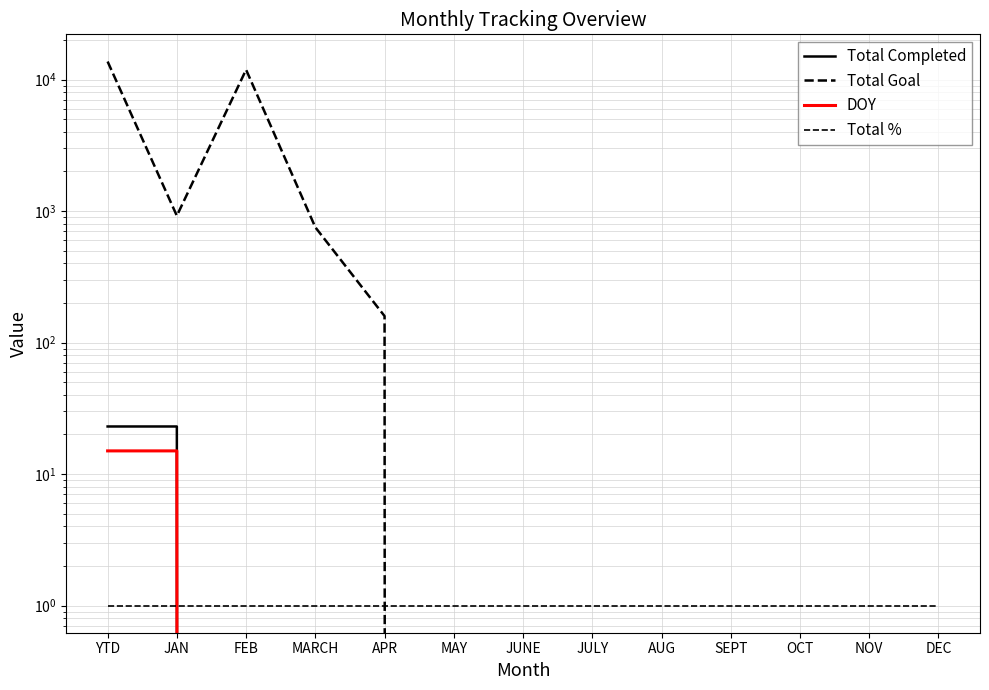

True or false: Total Goal has more than 1 points higher than both neighbors.

False